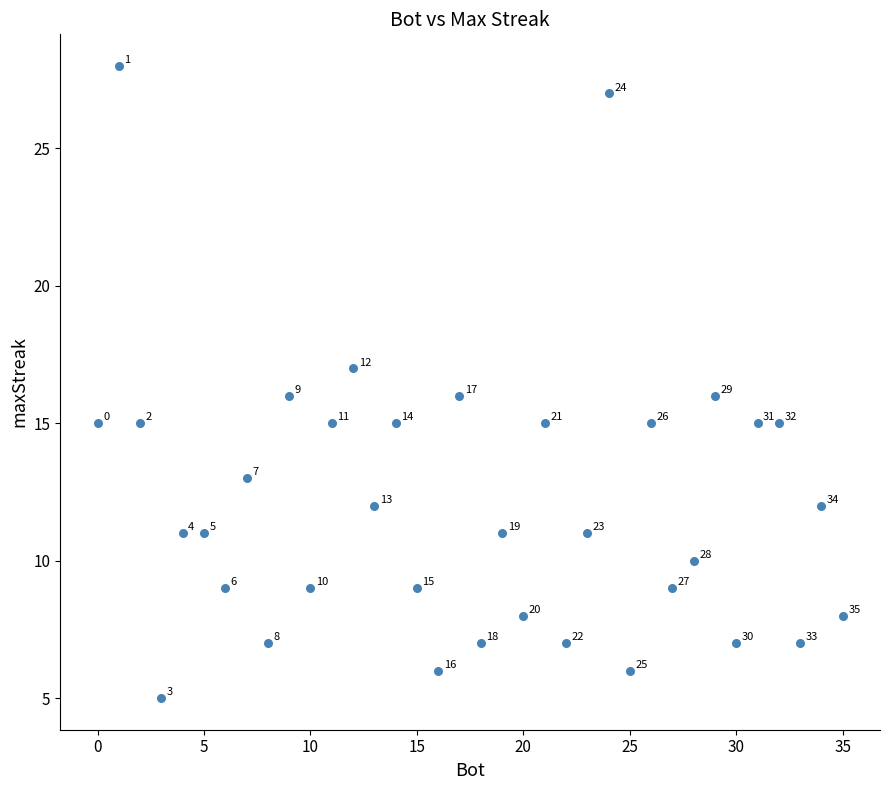

What is the range of Y values (max minus min)?

23